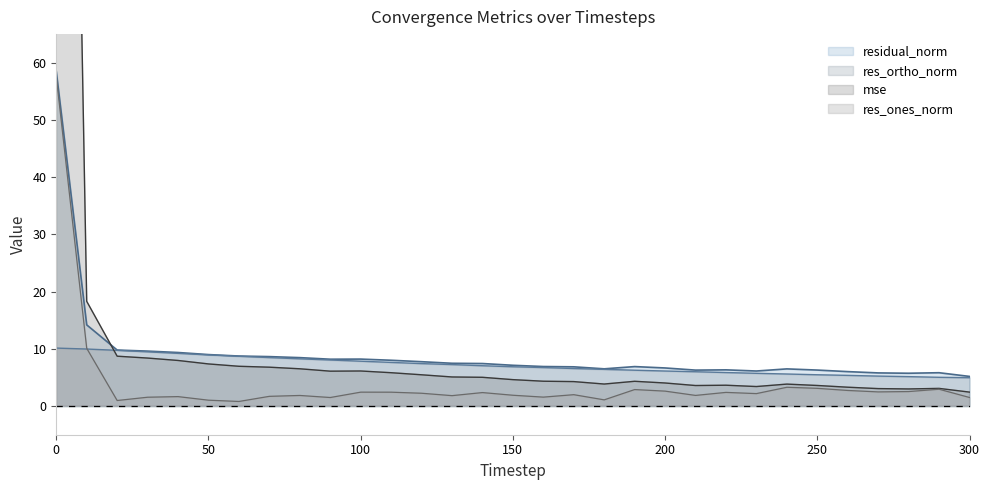

What is the value of the res_ortho_norm point at the 25th from the left?

5.6